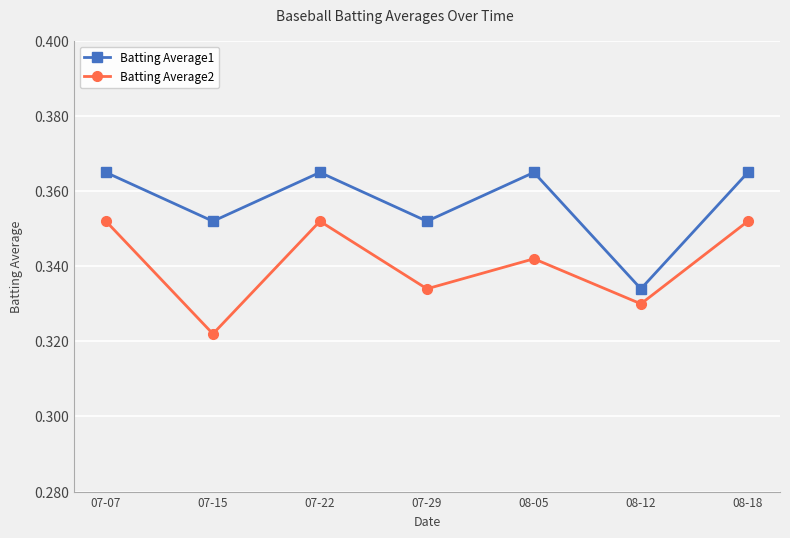

What is the label of the 1st point from the left?

07-07